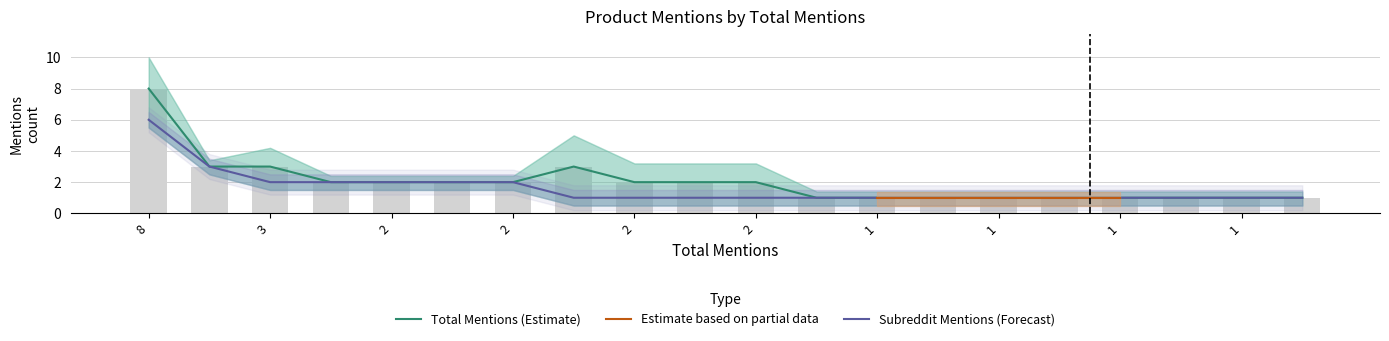

Is it true that total_mentions equals 8 at 8?

True